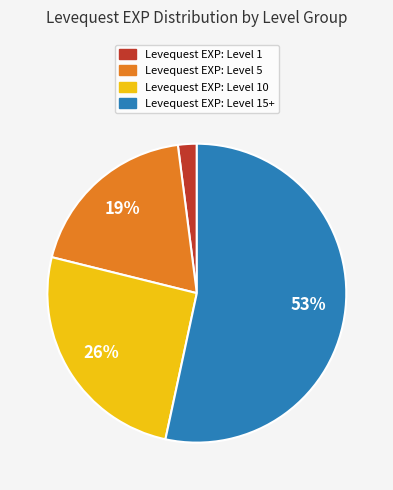

Rank the categories by value from lowest to highest.

Levequest EXP: Level 1, Levequest EXP: Level 5, Levequest EXP: Level 10, Levequest EXP: Level 15+